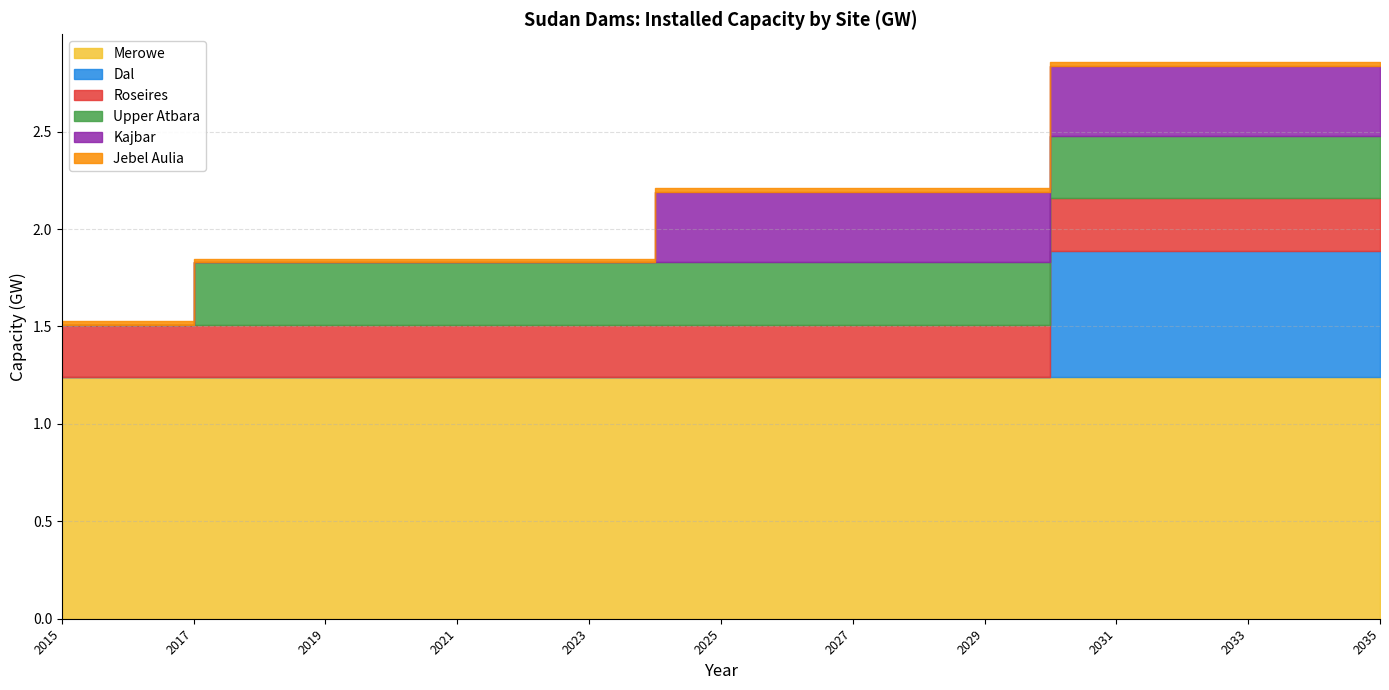

True or false: Dal has a value of 0.6 at 2034.

True